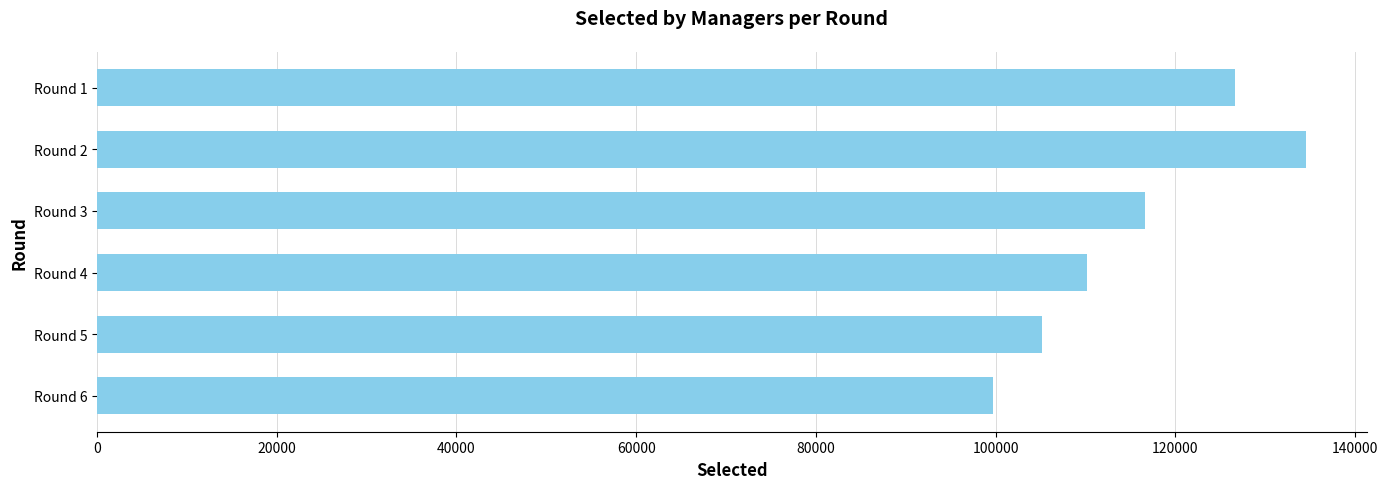

Is it true that the value at Round 3 is 116654?

True